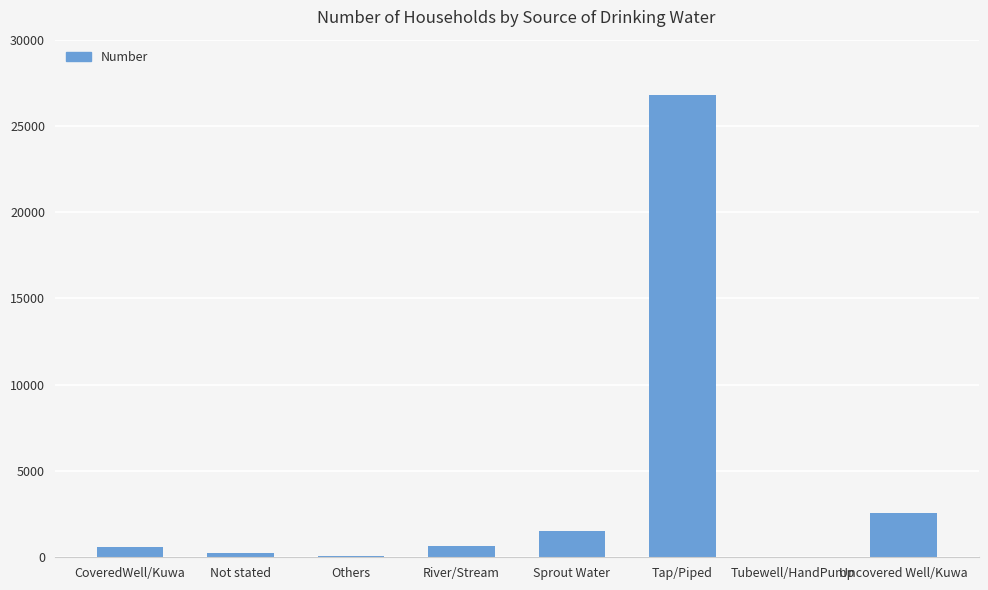

At which label is the value closest to 13426?

Uncovered Well/Kuwa